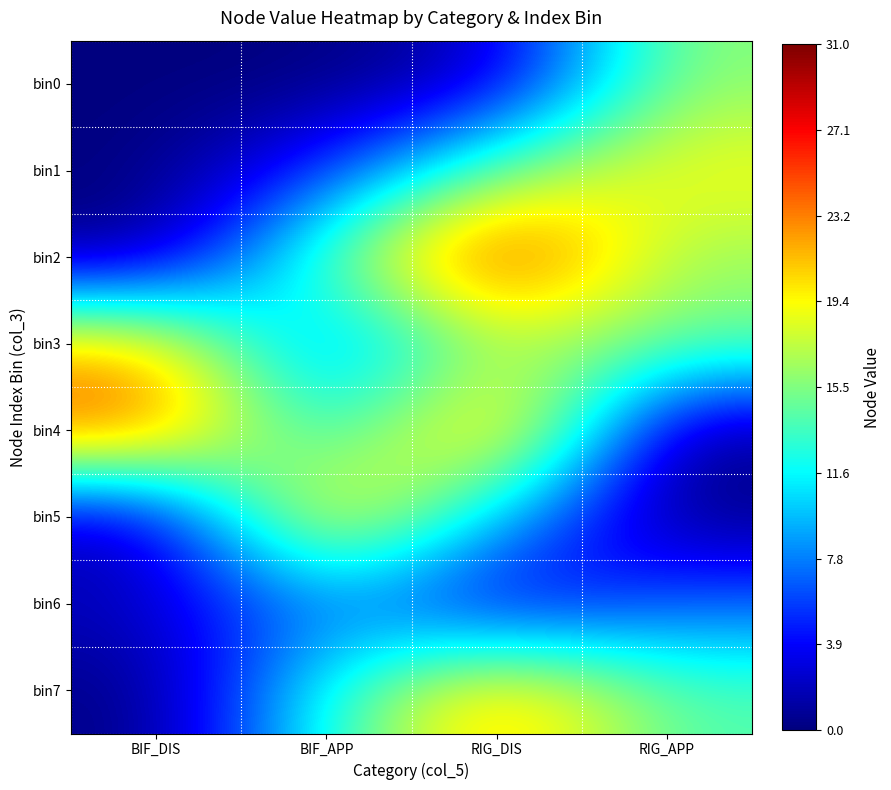

How many series are shown in this chart?

8